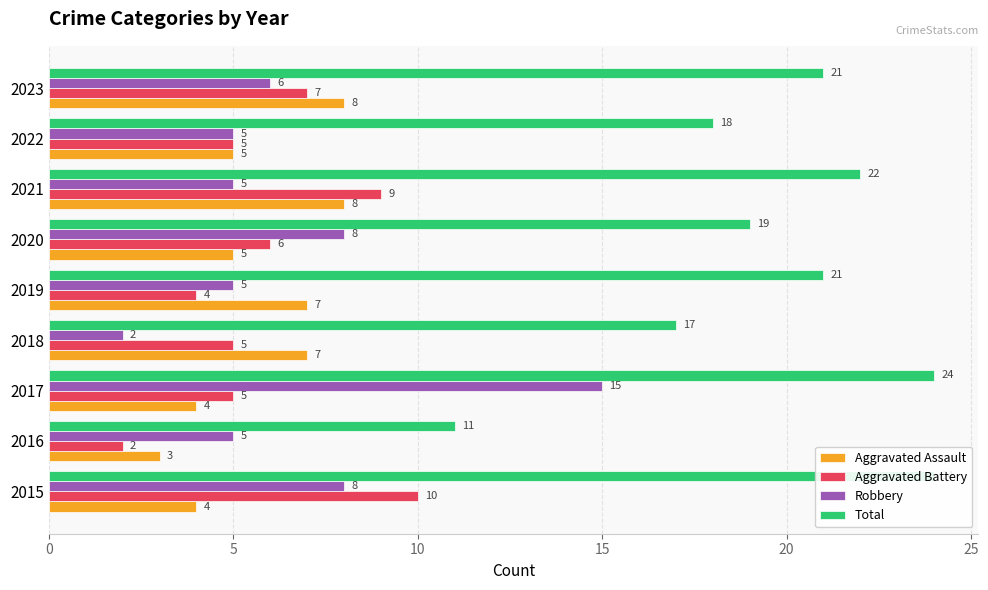

Which series changed the most between 2016 and 2018?

Total